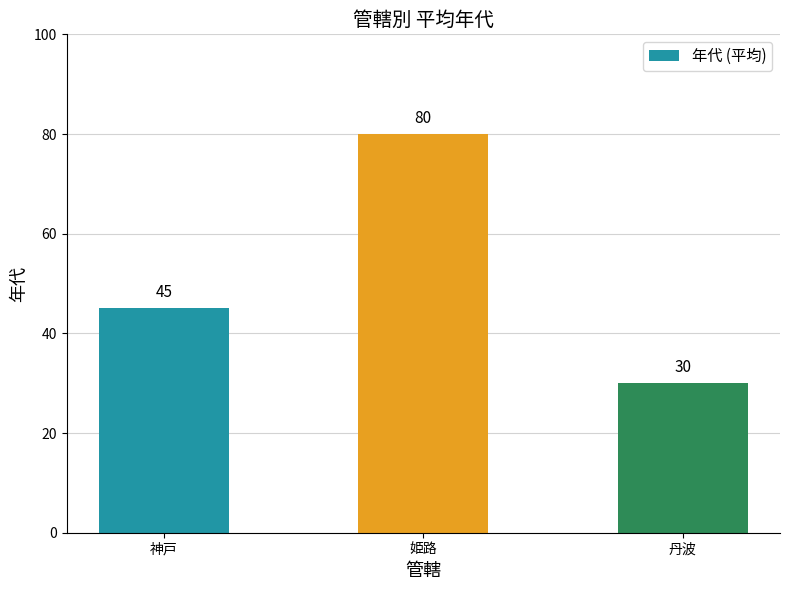

What is the average value?

52